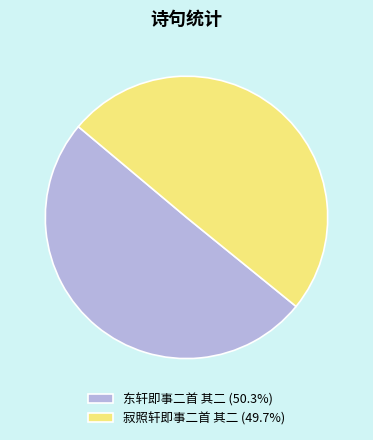

What is the ratio of the value at 寂照轩即事二首 其二 (49.7%) to the value at 东轩即事二首 其二 (50.3%)?

1.0